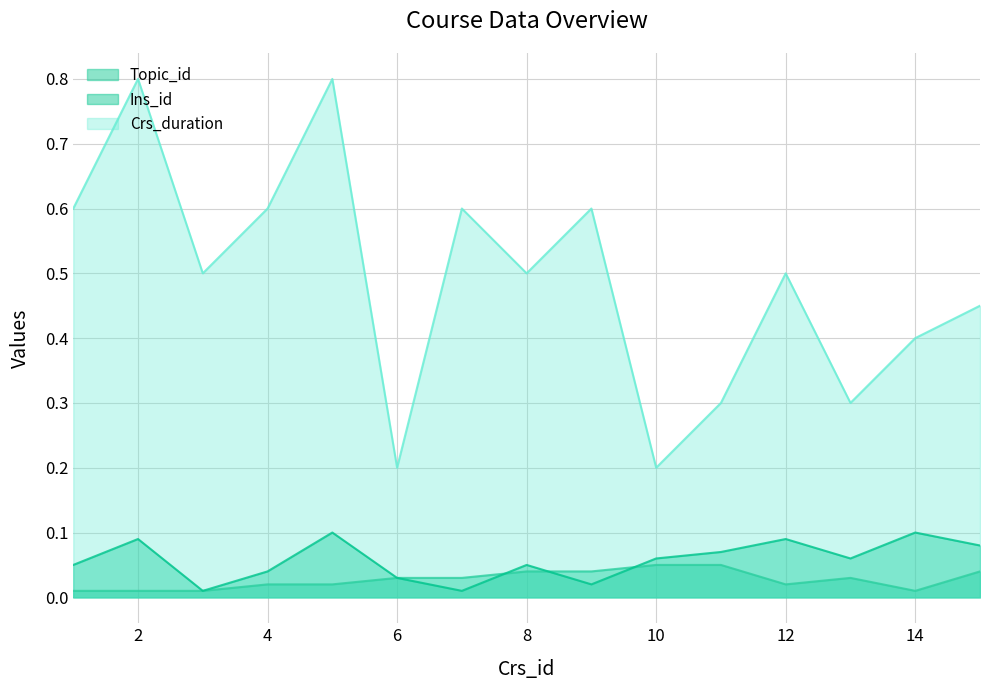

What is the sum of all Ins_id values?

0.9